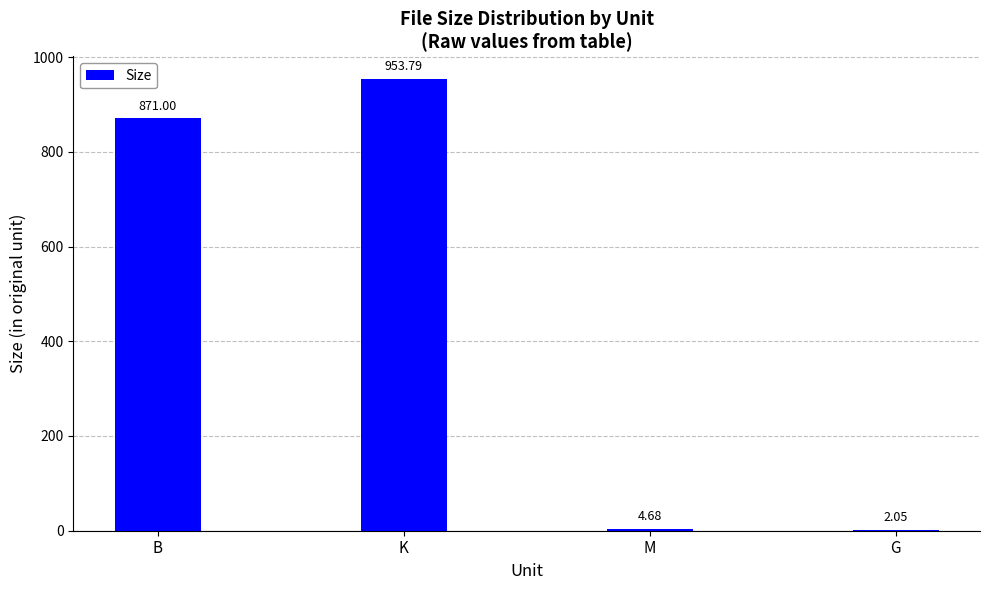

What is the greatest value displayed?

953.8